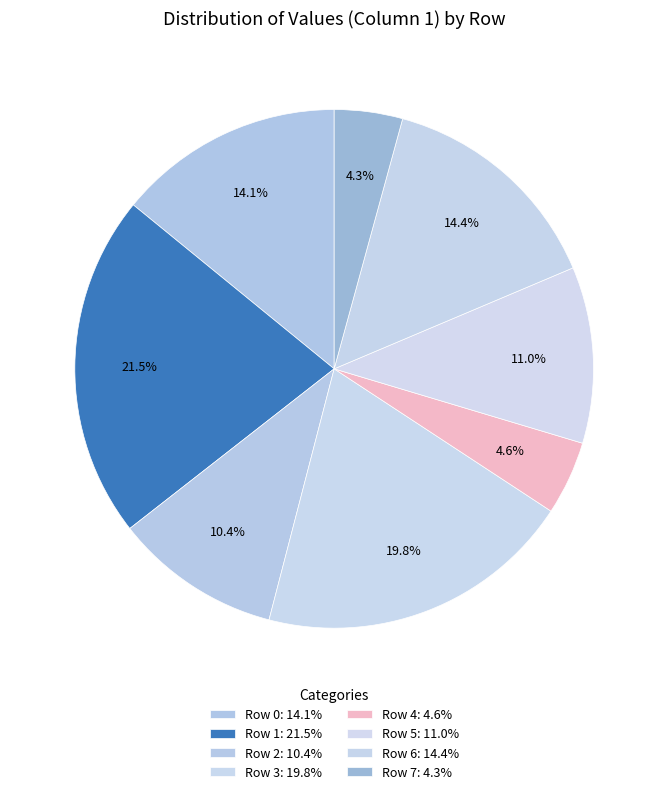

True or false: Row 0 accounts for 21% of the total.

False